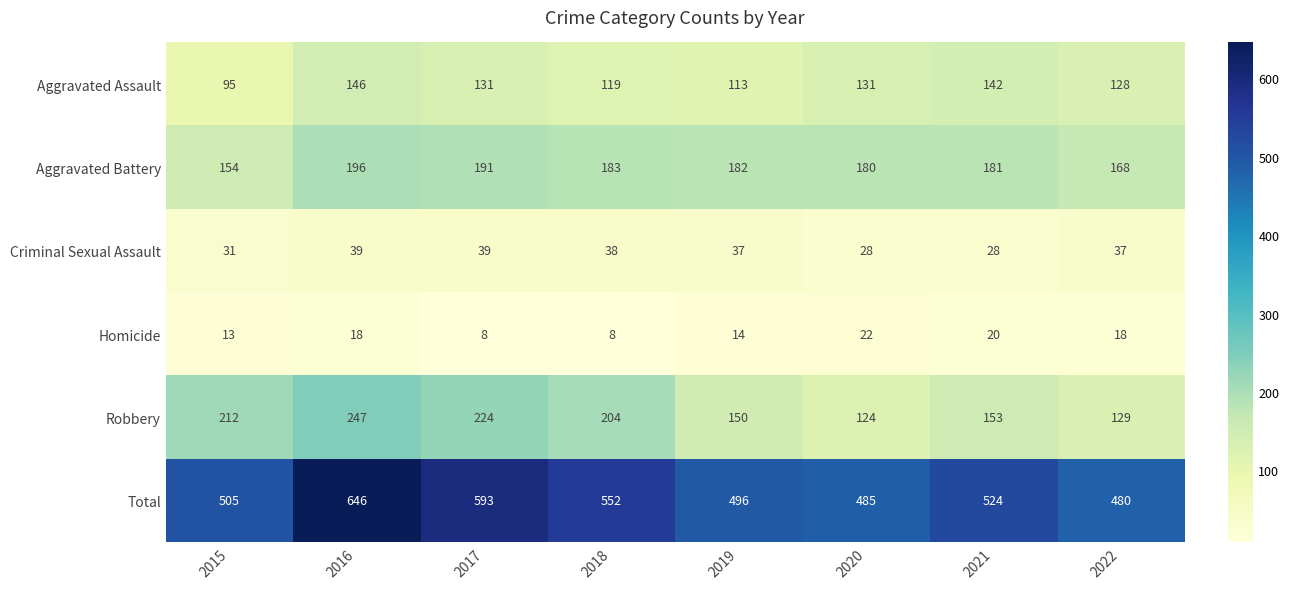

Which series has the largest total across all categories?

Total